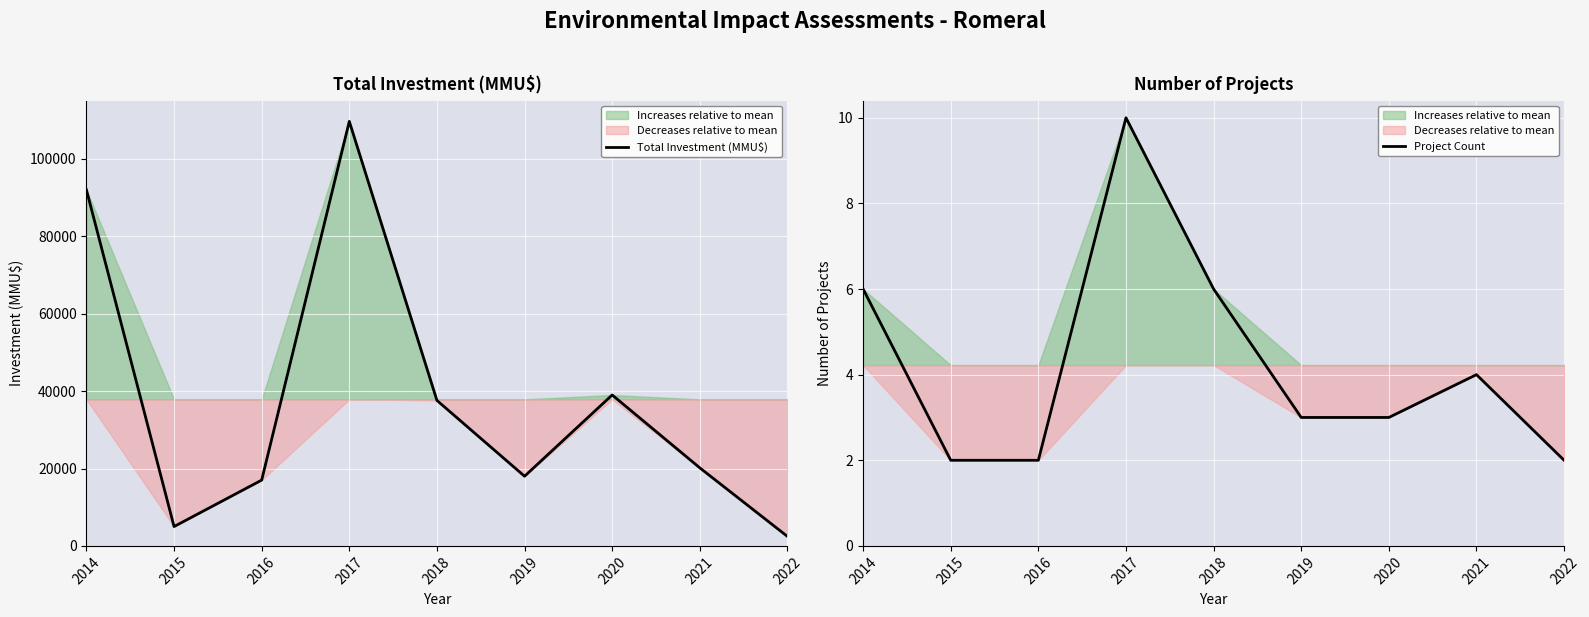

Which series has the largest range (max minus min)?

Total Investment (MMU$)